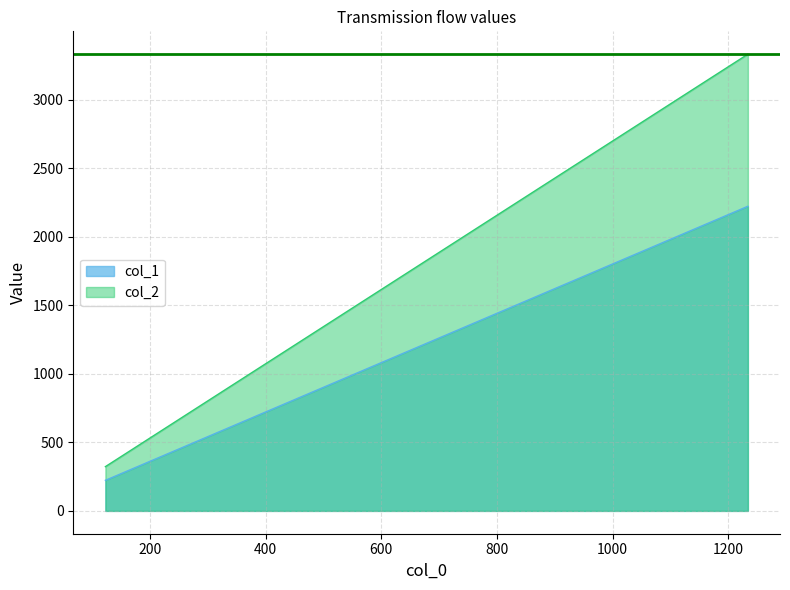

What are all the series names shown in the legend?

col_1, col_2